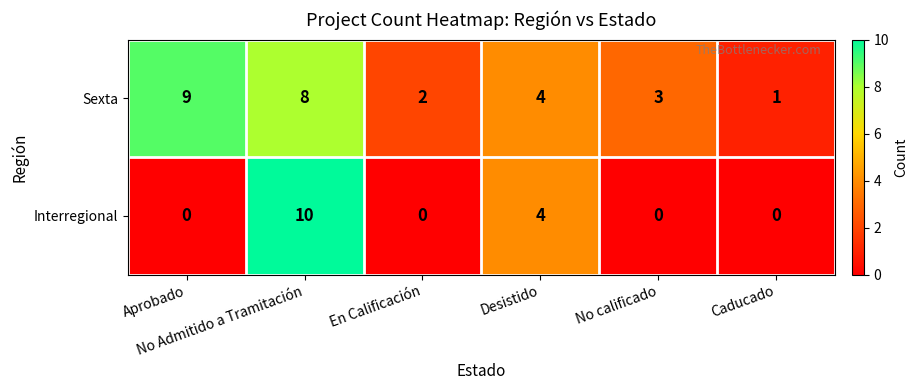

How many Interregional values are between 0 and 4?

5